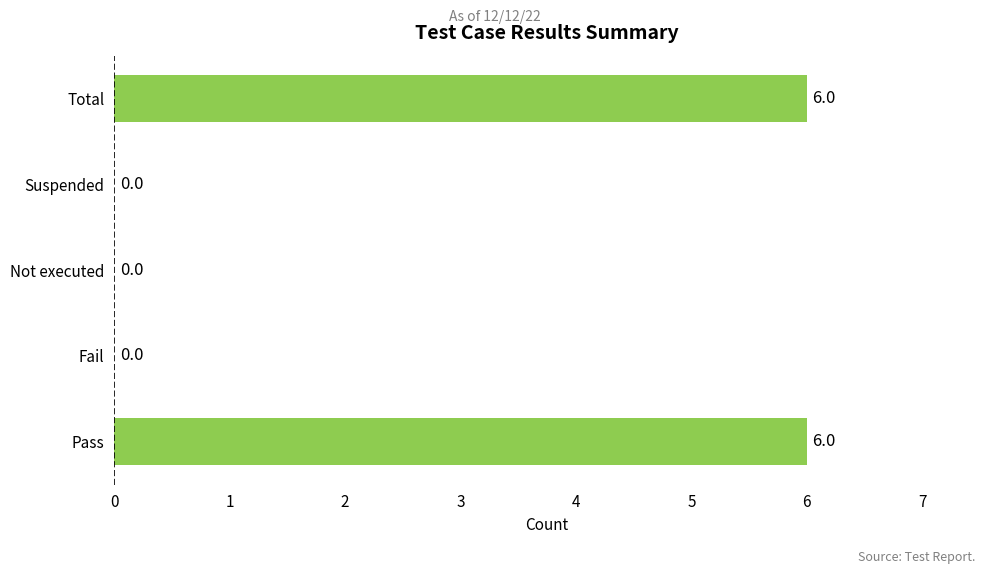

Reading bottom to top, transcribe all the data shown in this chart.

Pass=6	Fail=0	Not executed=0	Suspended=0	Total=6